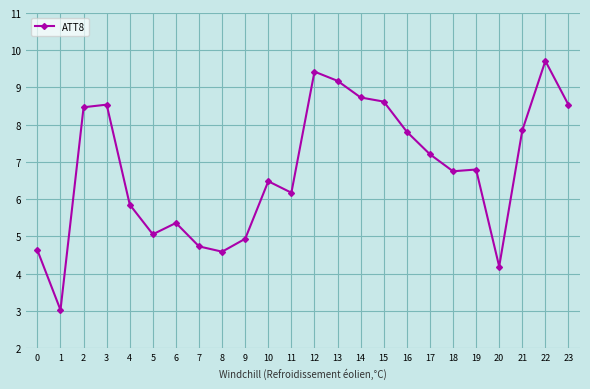

What is the value of the 14th point from the left?

9.2